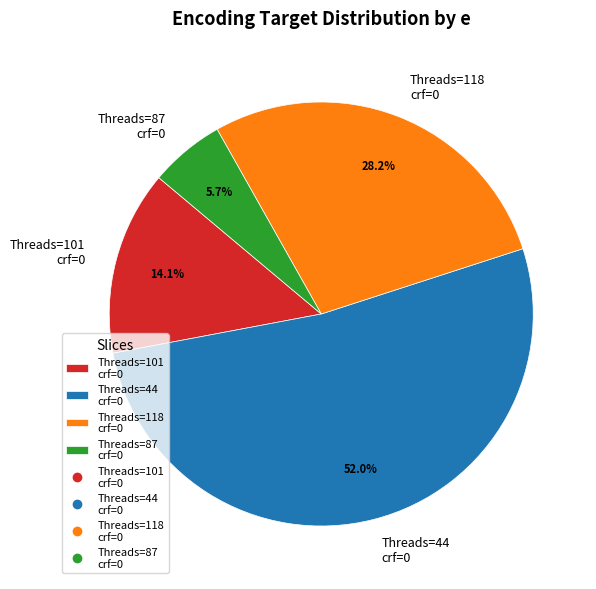

To the nearest percent, what is the average slice percentage?

25%